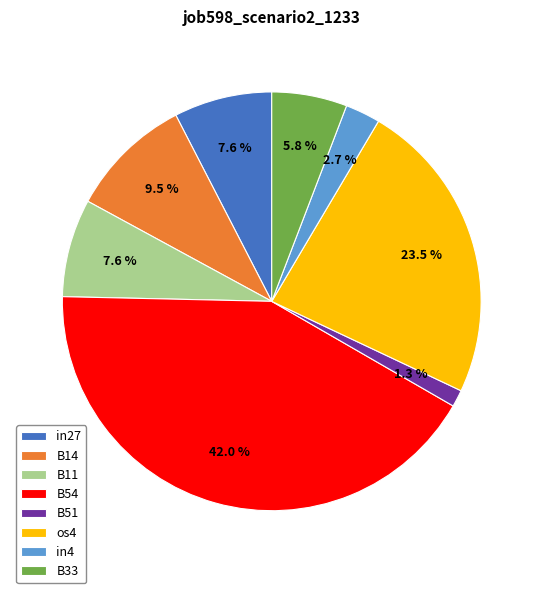

Between B51 and B11, which is larger?

B11